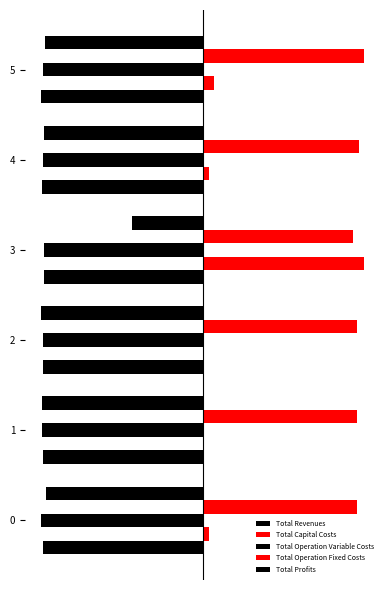

At which category does the chart reach its peak across all series?

3